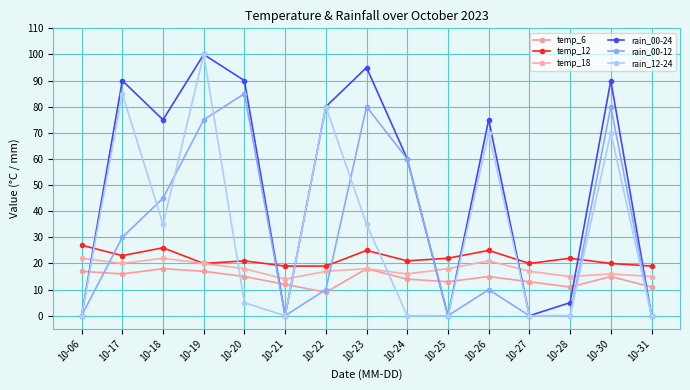

Reading right to left, extract all data points from this chart.

temp_6: 11	15	11	13	15	13	14	18	9	12	15	17	18	16	17
temp_12: 19	20	22	20	25	22	21	25	19	19	21	20	26	23	27
temp_18: 15	16	15	17	21	18	16	18	17	14	18	20	22	20	22
rain_00-24: 0	90	5	0	75	0	60	95	80	0	90	100	75	90	0
rain_00-12: 0	80	0	0	10	0	60	80	10	0	85	75	45	30	0
rain_12-24: 0	70	0	0	70	0	0	35	80	0	5	100	35	85	0